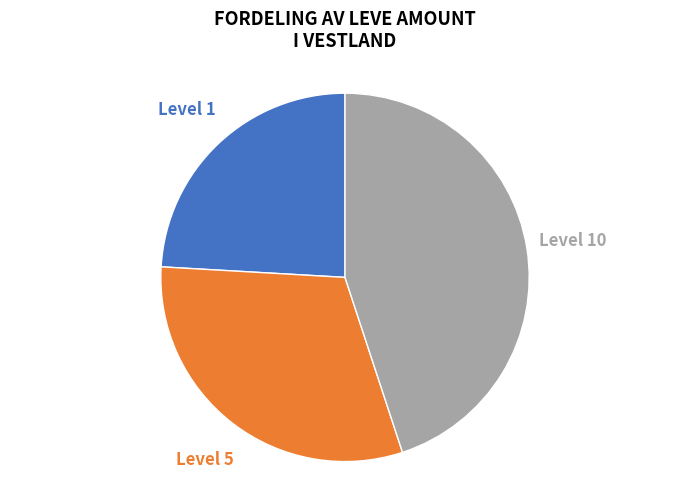

Is there any slice that represents more than half of the pie?

No